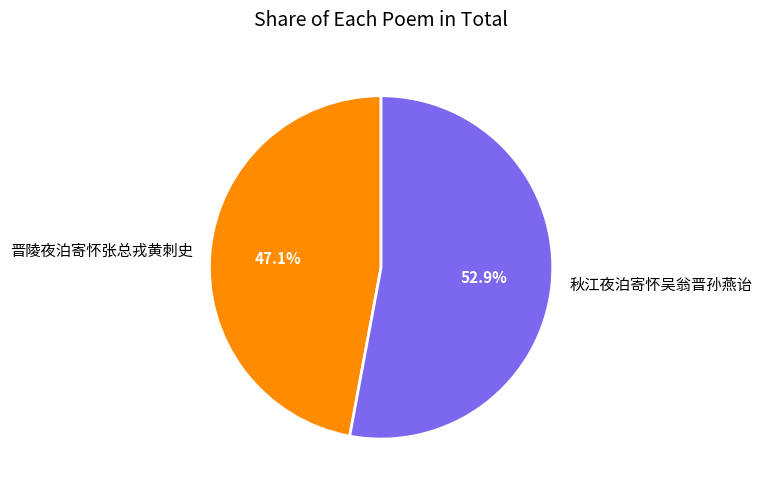

What is the smallest slice in the pie chart?

晋陵夜泊寄怀张总戎黄刺史